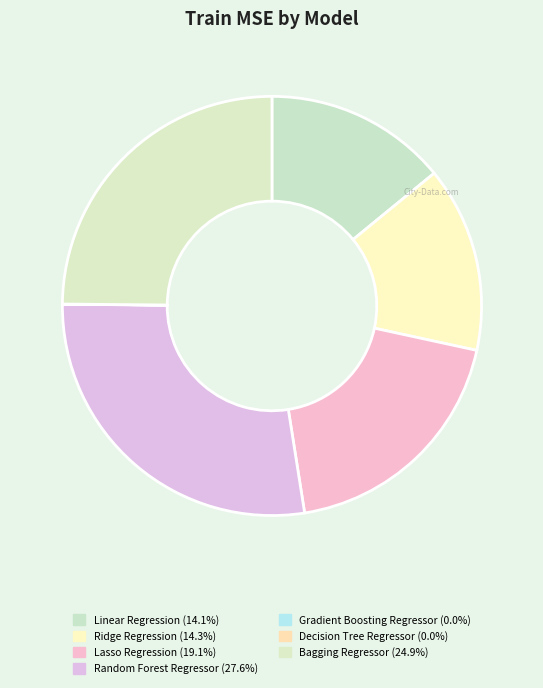

To the nearest percent, what is the difference between the largest and smallest slice percentages?

28%